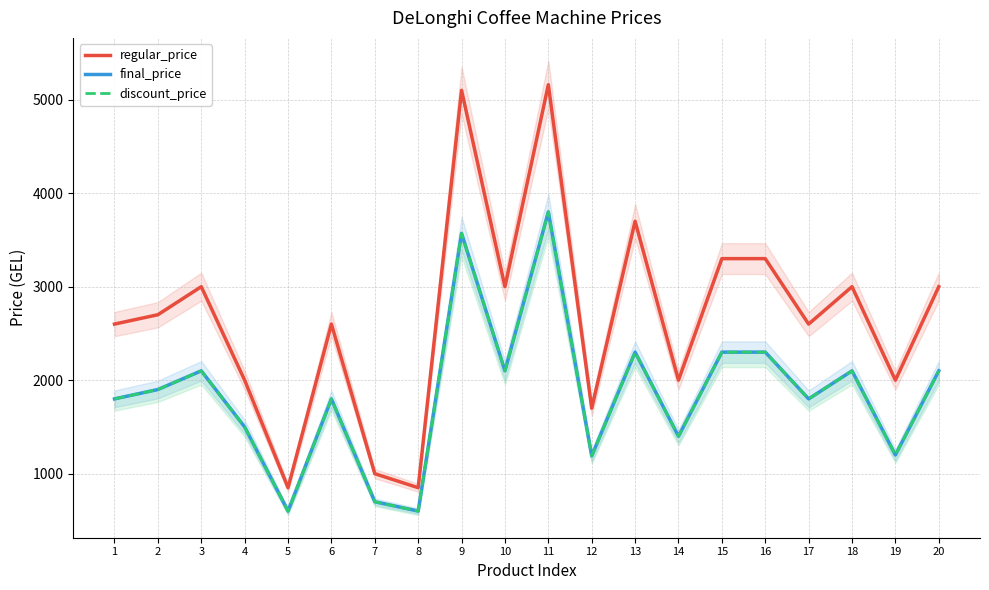

What is the value of the final_price point at the 8th from the left?

600.0